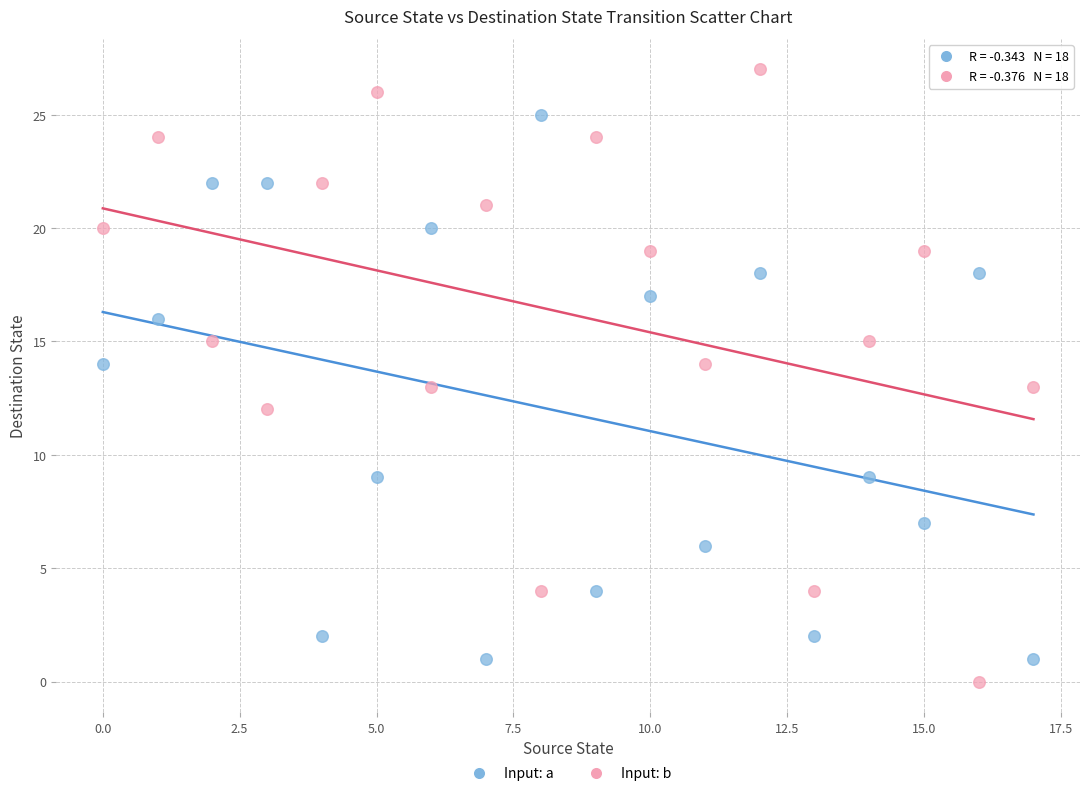

Which series reaches the maximum Y coordinate?

Input: b